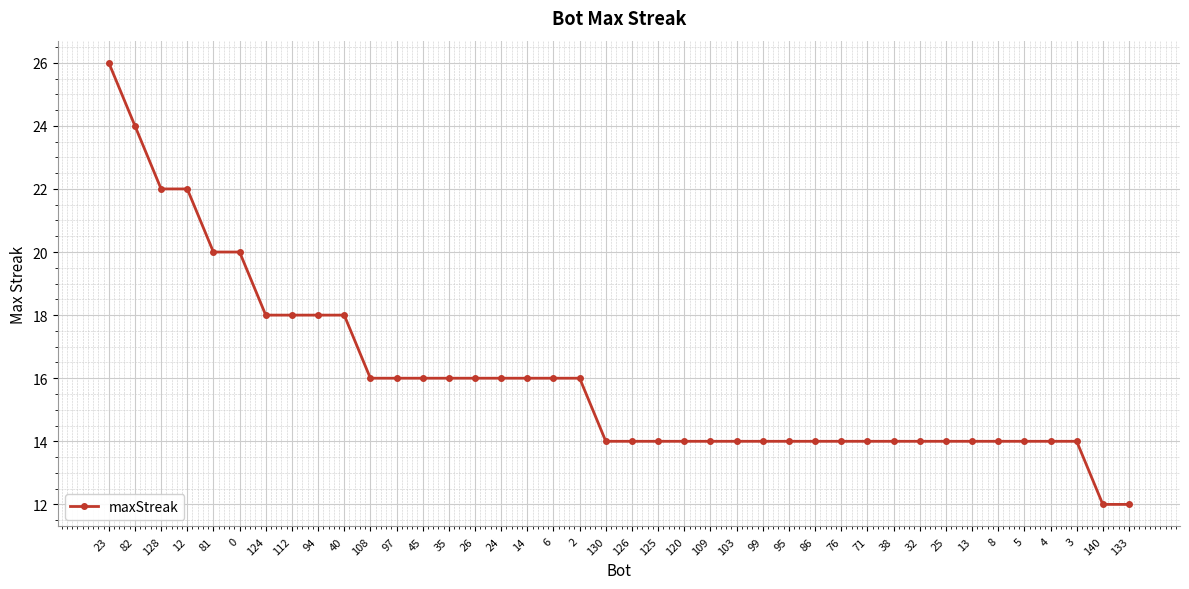

Reading left to right, transcribe all the data shown in this chart.

23=26	82=24	128=22	12=22	81=20	0=20	124=18	112=18	94=18	40=18	108=16	97=16	45=16	35=16	26=16	24=16	14=16	6=16	2=16	130=14	126=14	125=14	120=14	109=14	103=14	99=14	95=14	86=14	76=14	71=14	38=14	32=14	25=14	13=14	8=14	5=14	4=14	3=14	140=12	133=12